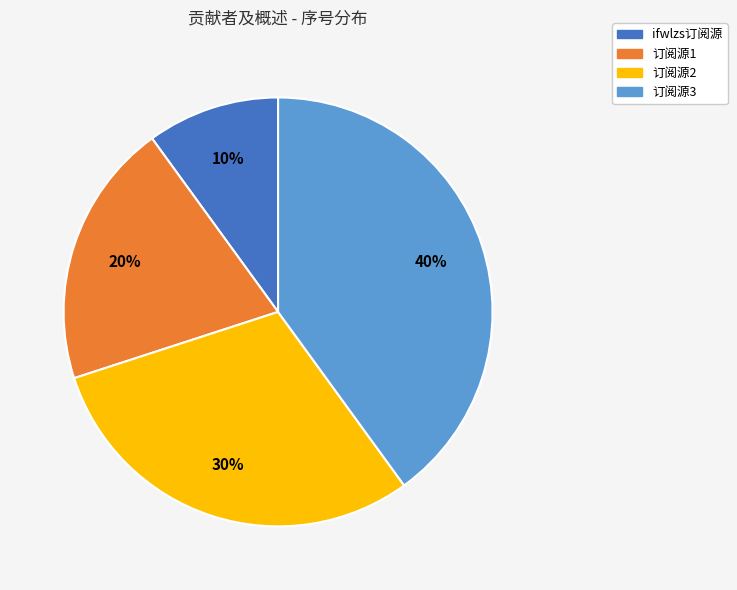

To the nearest percent, what is the difference between the 订阅源2 and ifwlzs订阅源 slice percentages?

20%